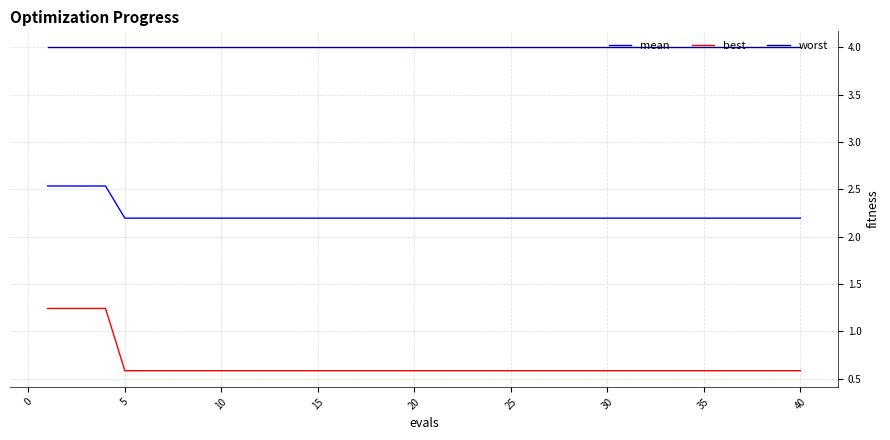

List the series in order of their peak value, lowest first.

best, mean, worst